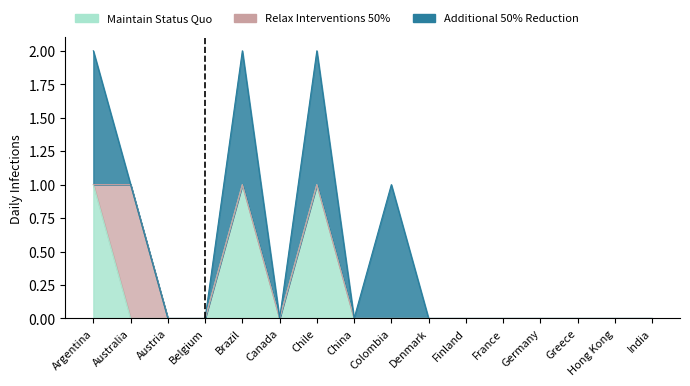

How many categories are shown in the chart?

16